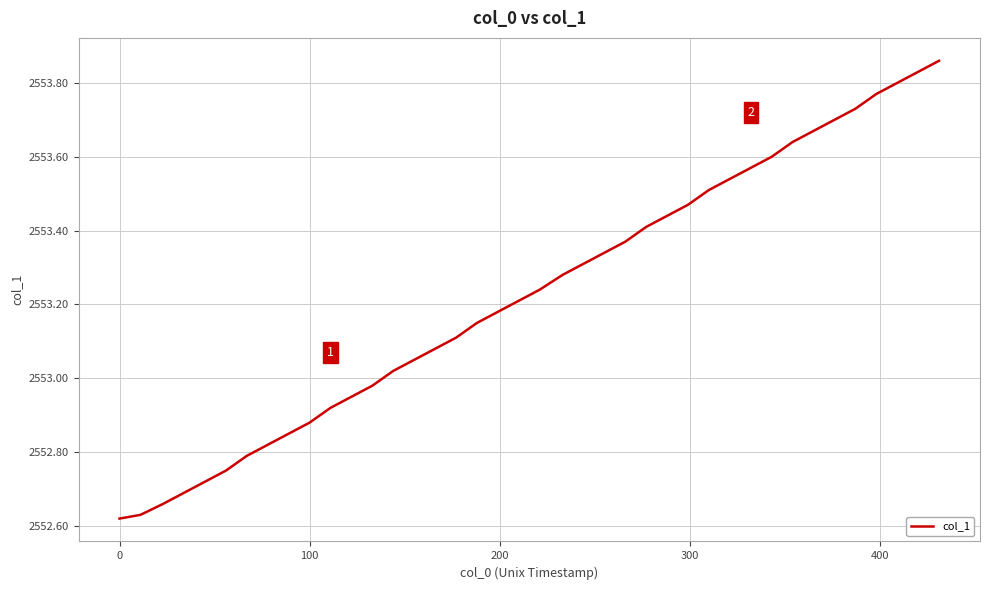

What is the difference between the maximum and minimum values?

1.2